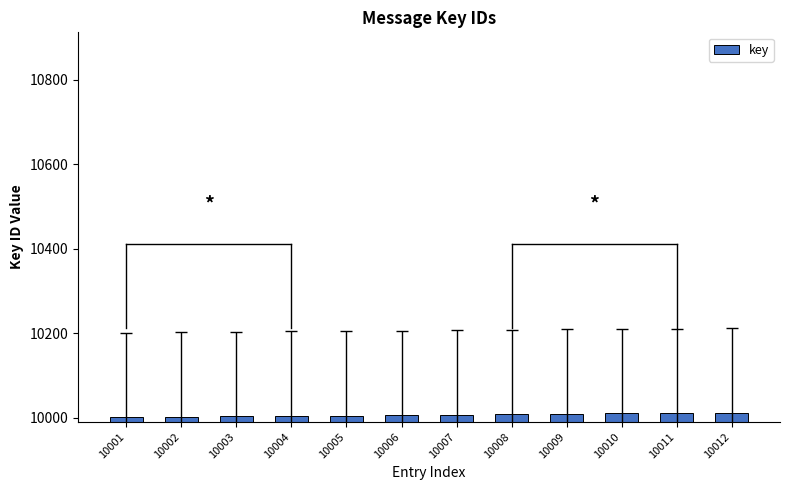

Is it true that the value at 10008 is 10008?

True